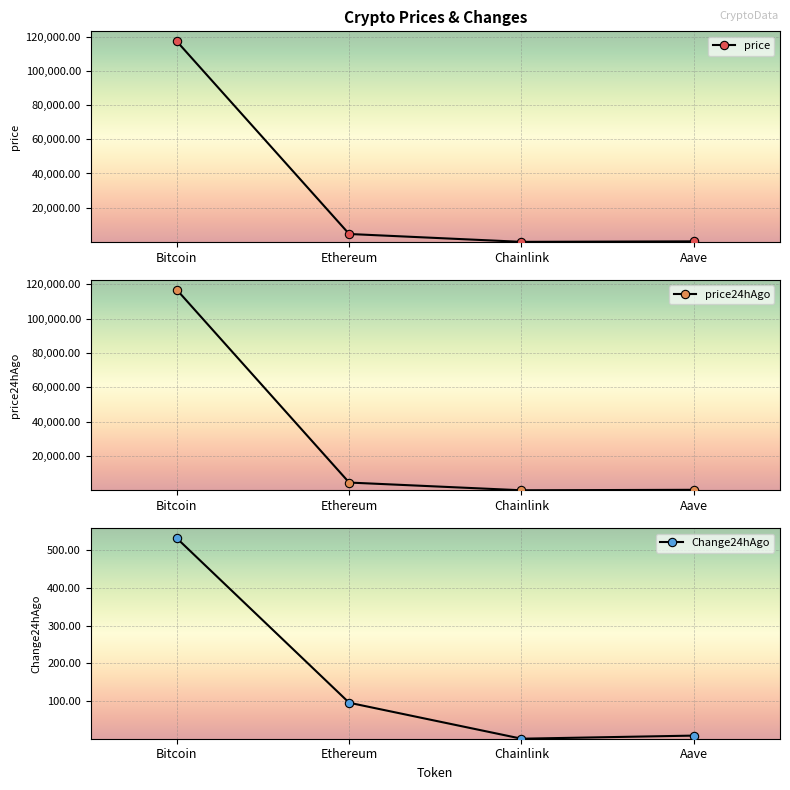

Where is the first local minimum for Change24hAgo?

Chainlink